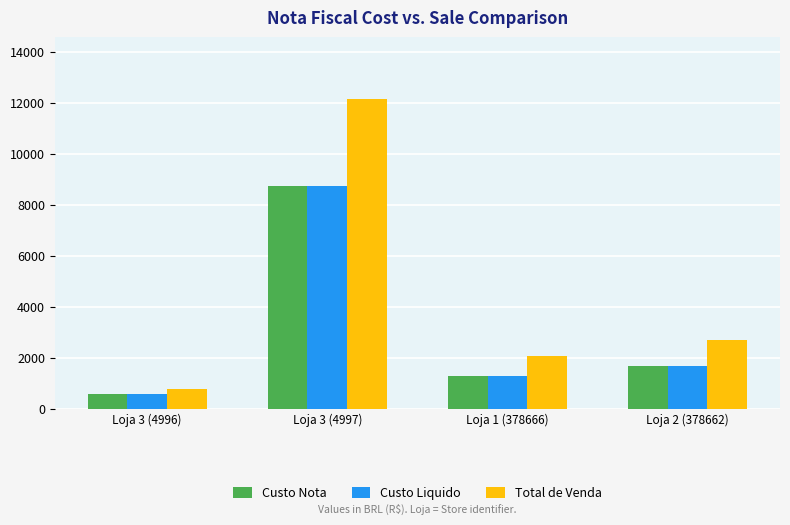

Does the chart contain stacked bars?

No